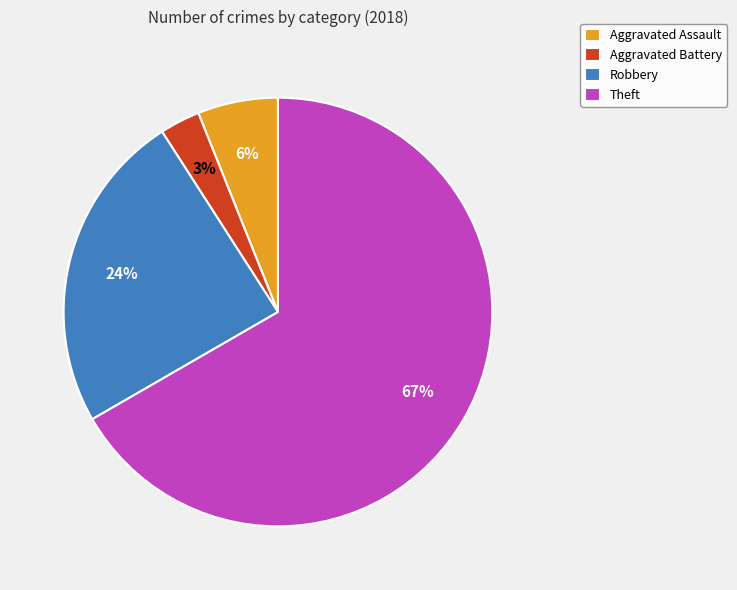

Which has a higher value, Aggravated Assault or Theft?

Theft